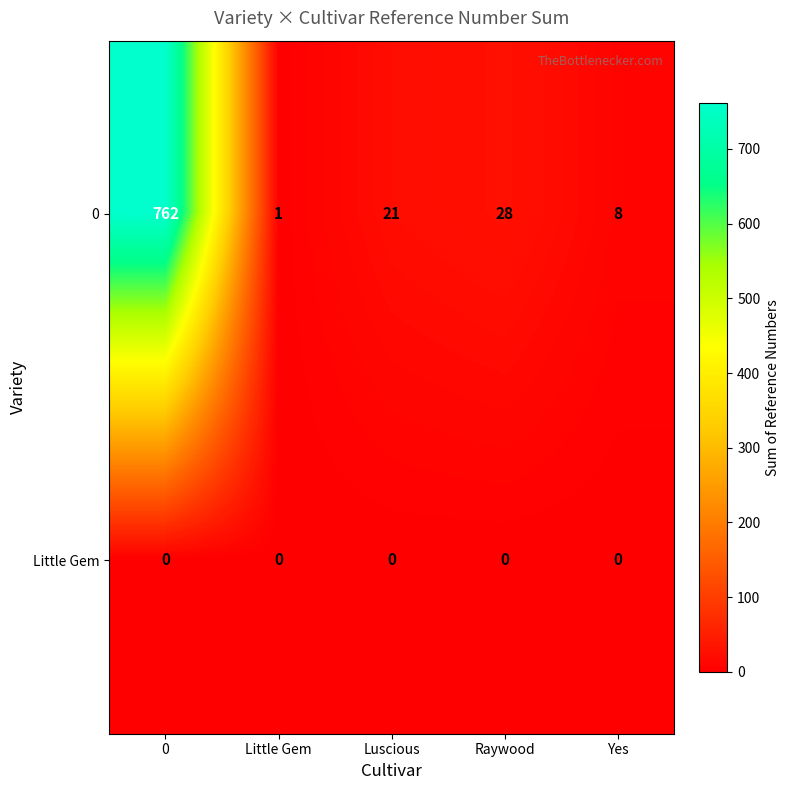

Reading left to right, transcribe all the data shown in this chart.

0: 0=762	Little Gem=1	Luscious=21	Raywood=28	Yes=8
Little Gem: 0=0	Little Gem=0	Luscious=0	Raywood=0	Yes=0